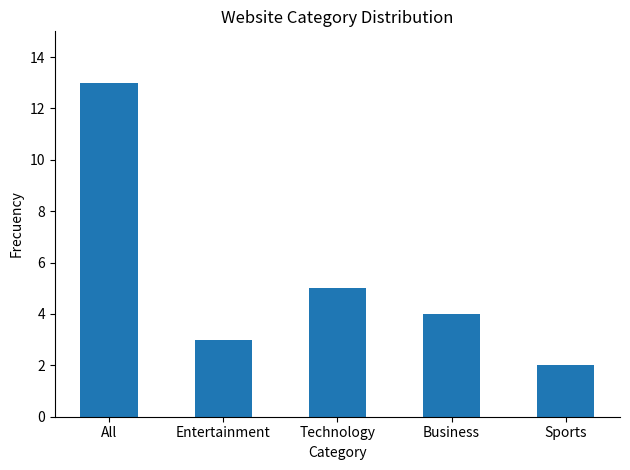

What is the ratio of the value at Technology to the value at Sports?

2.5